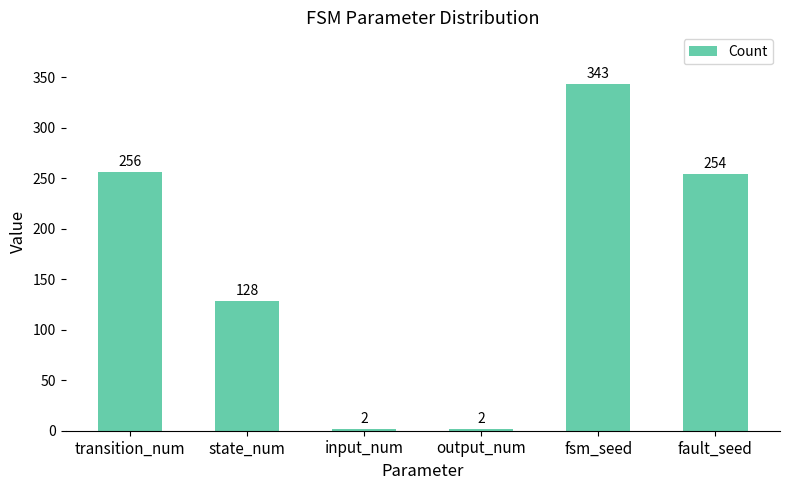

Reading left to right, transcribe all the data shown in this chart.

transition_num=256	state_num=128	input_num=2	output_num=2	fsm_seed=343	fault_seed=254